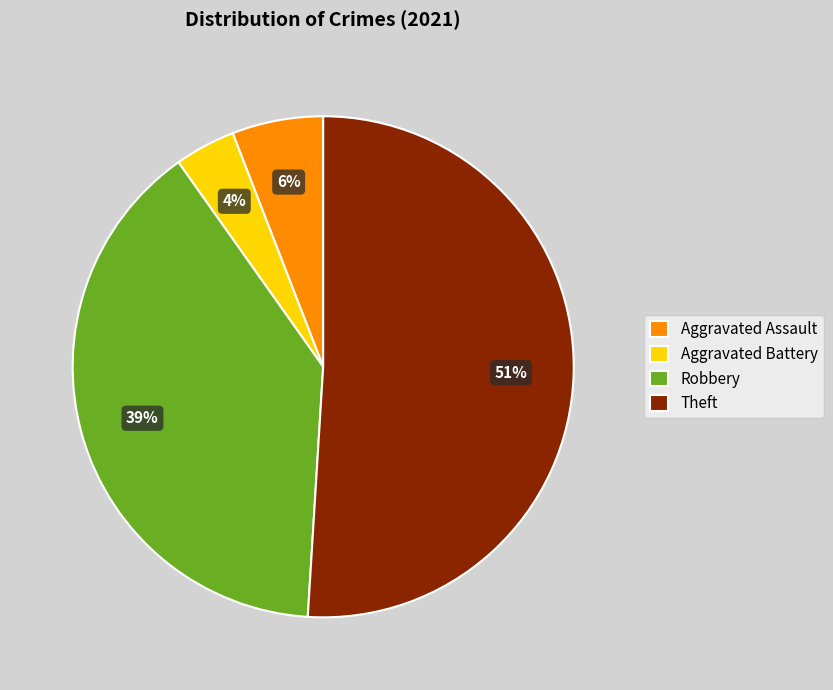

Count the number of slices in the pie.

4